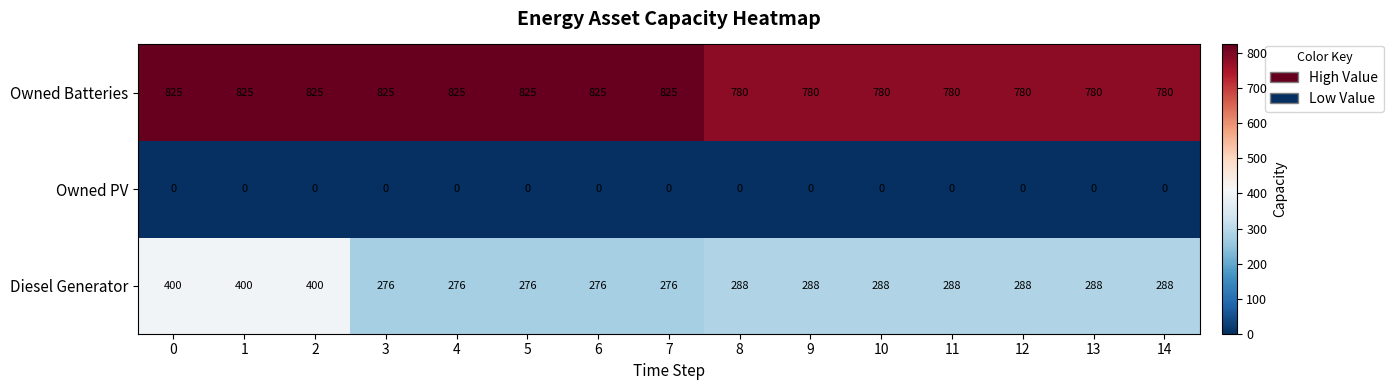

At how many categories does at least one series exceed 114?

15